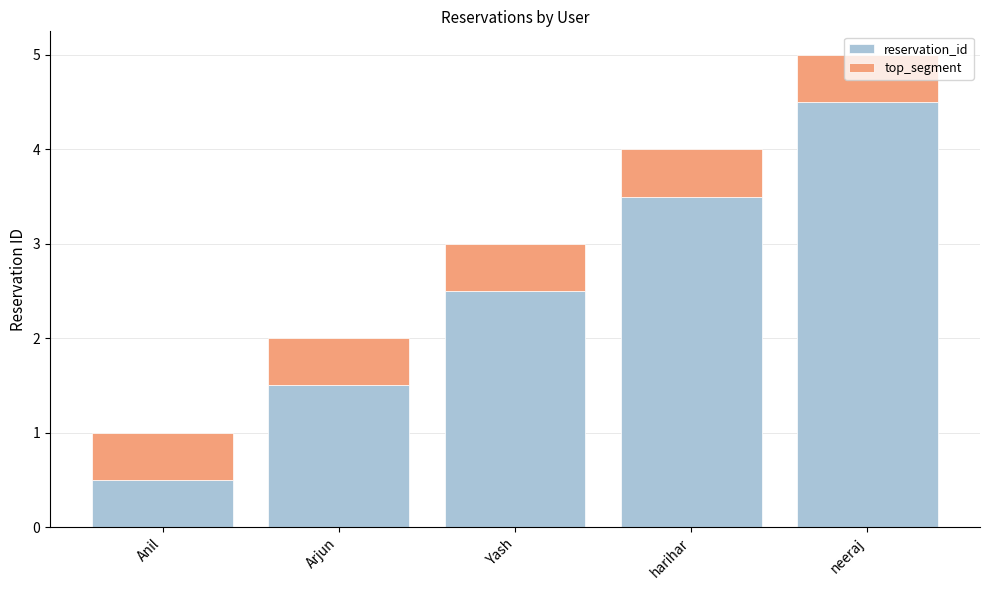

What is the sum of all reservation_id values?

12.5